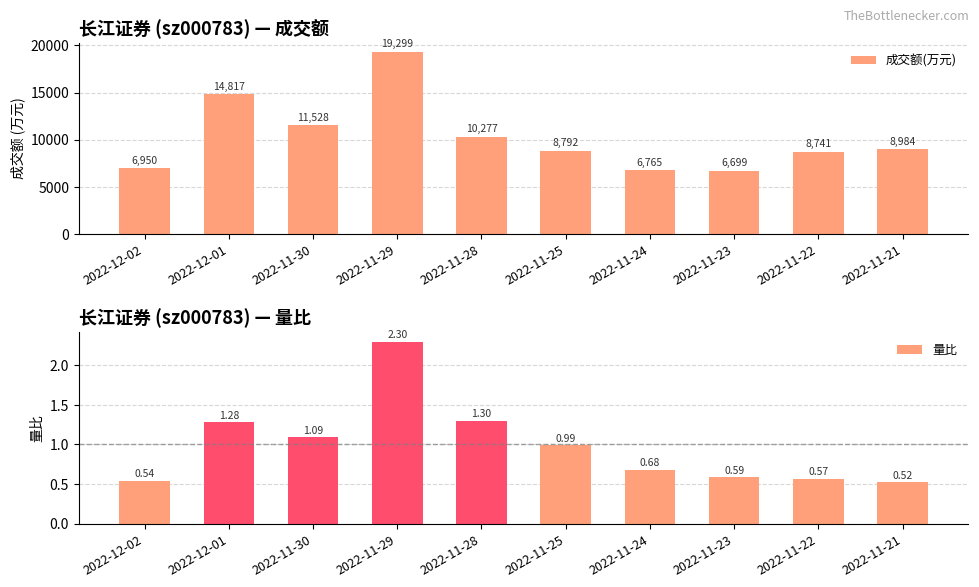

Rank the series by their average value, from lowest to highest.

量比, 成交额(万元)